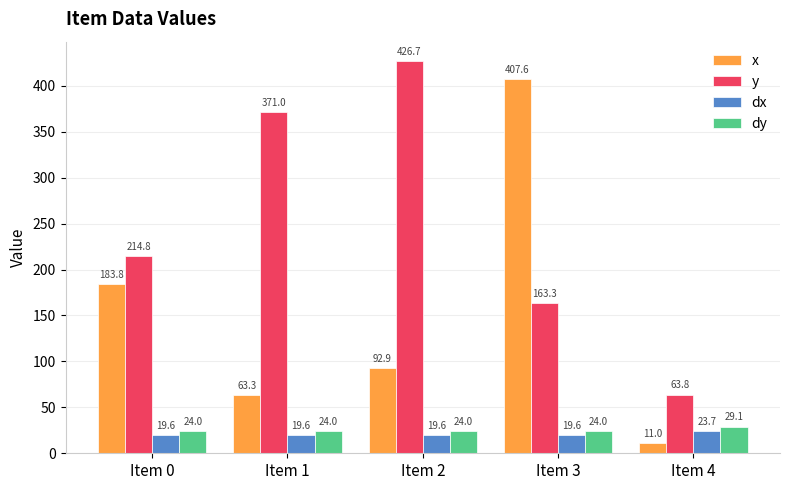

What is the sum of the dy values at Item 2 and Item 1?

48.1